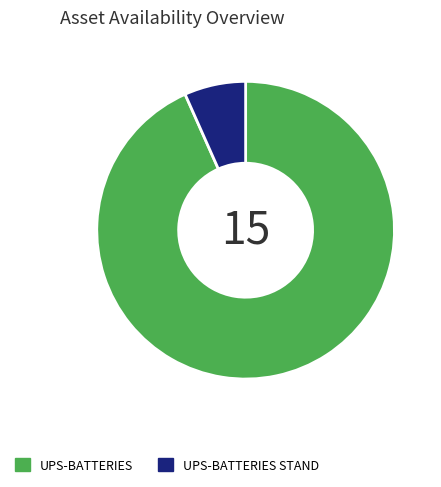

What is the largest slice in the pie chart?

UPS-BATTERIES